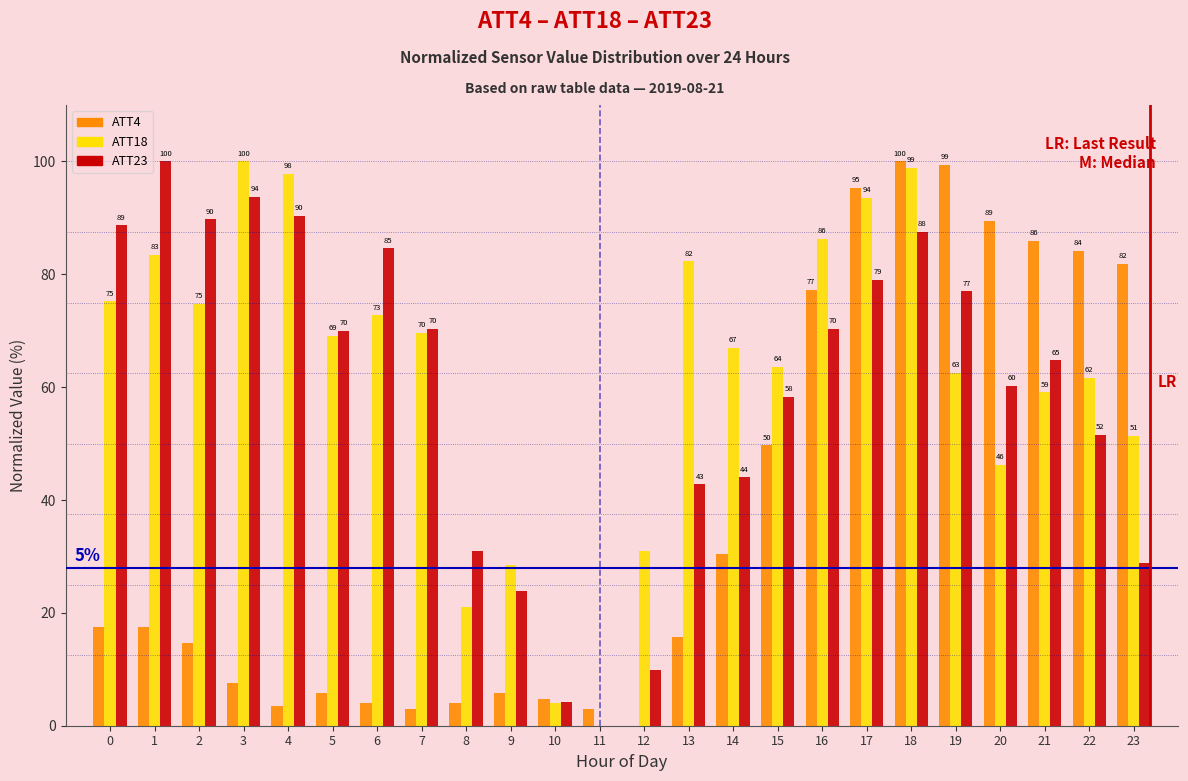

Which series changed the most between 4 and 10?

ATT18